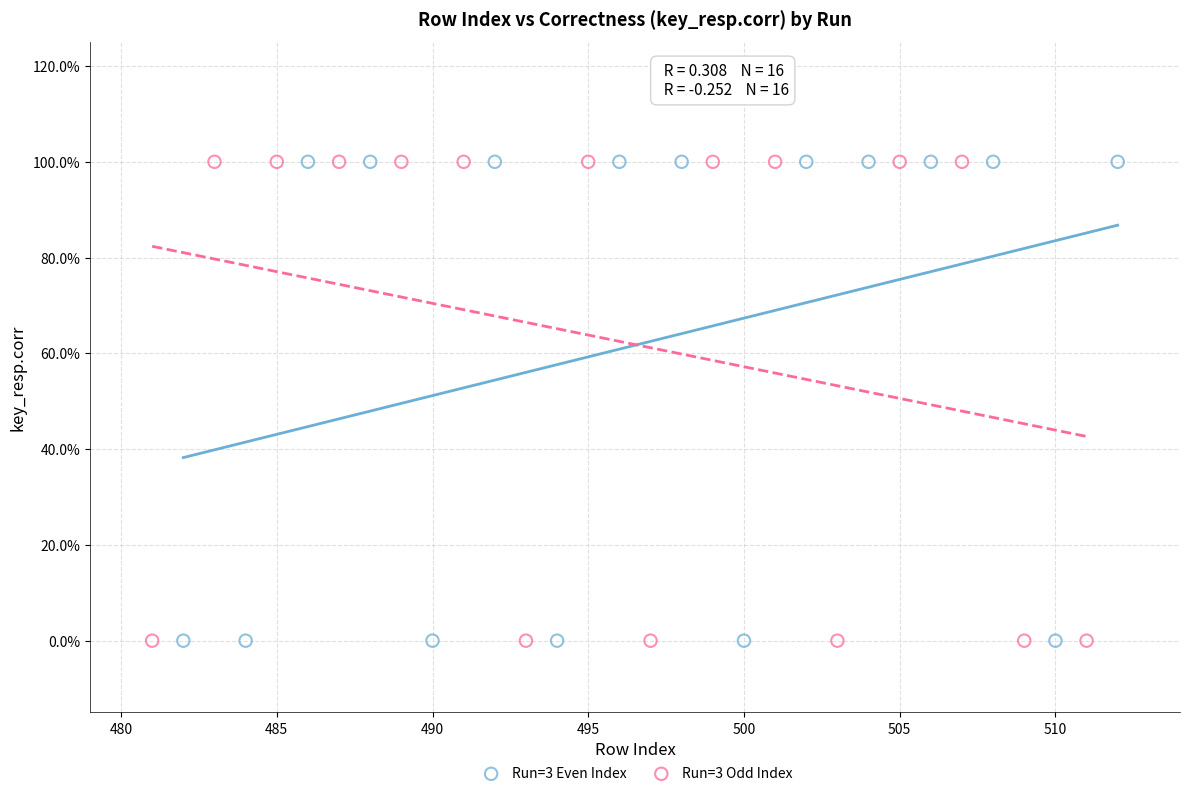

What are all the series names shown in the legend?

Run=3 Even Index, Run=3 Odd Index